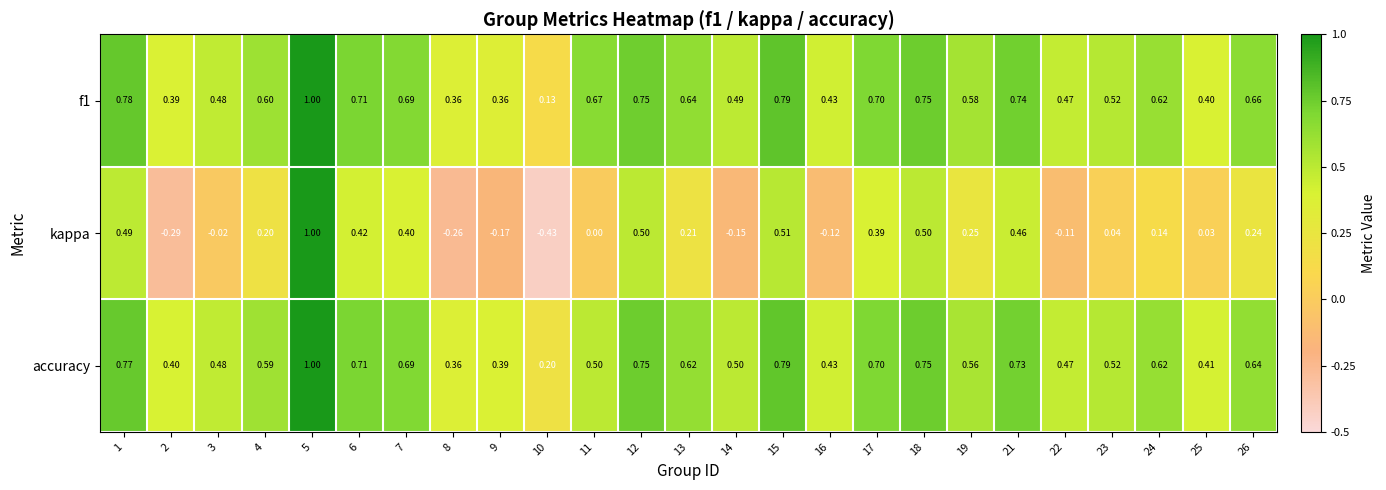

Is the value of f1 at 13 greater than the value of accuracy at 2?

Yes